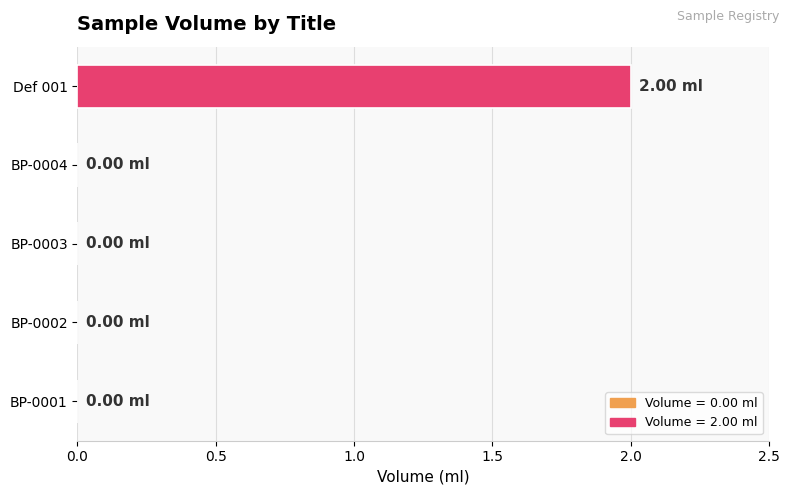

What is the change in value from BP-0004 to Def 001?

+2